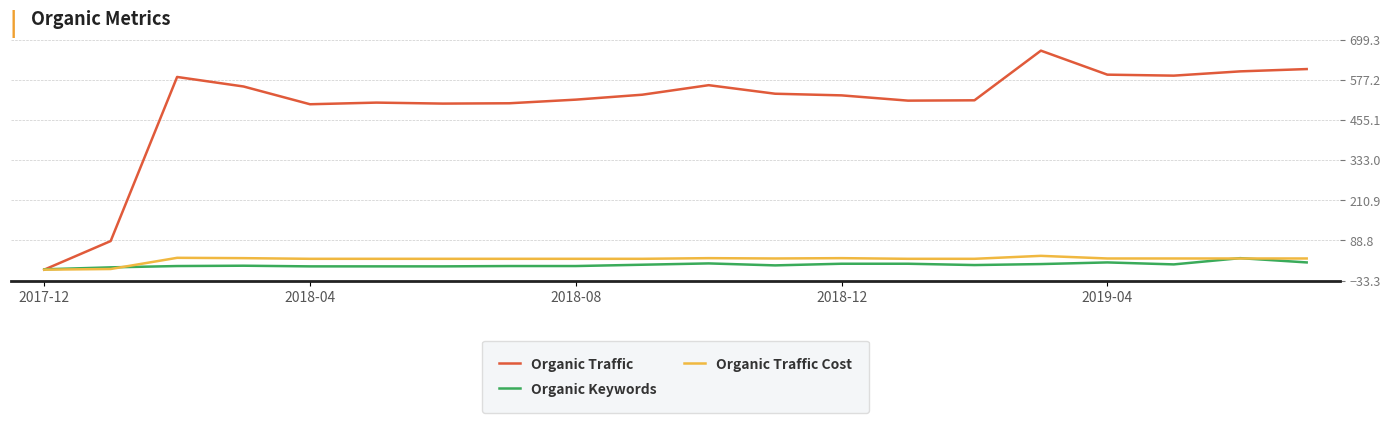

Which series has the largest total across all categories?

Organic Traffic